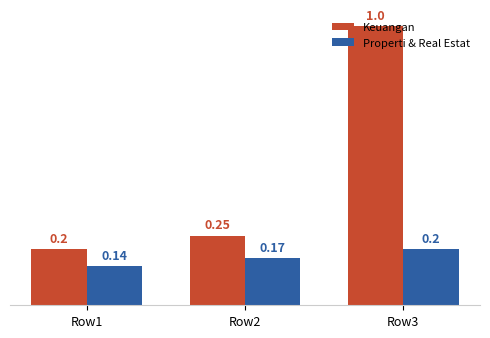

Rank the series by their maximum value, from highest to lowest.

Keuangan, Properti & Real Estat